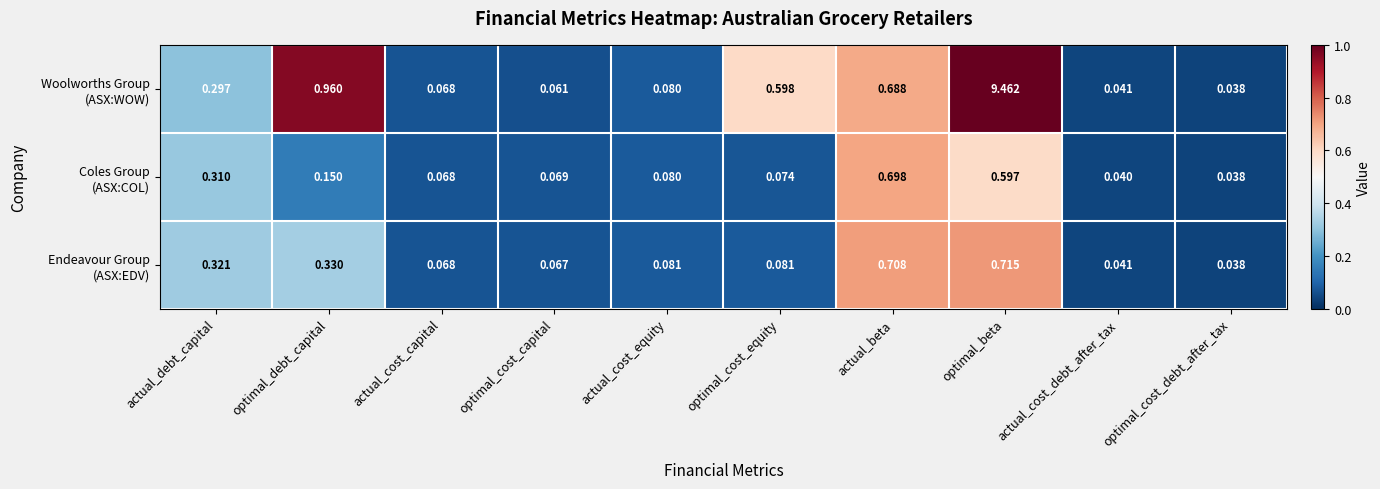

At which category is the sum across all series the highest?

optimal_beta